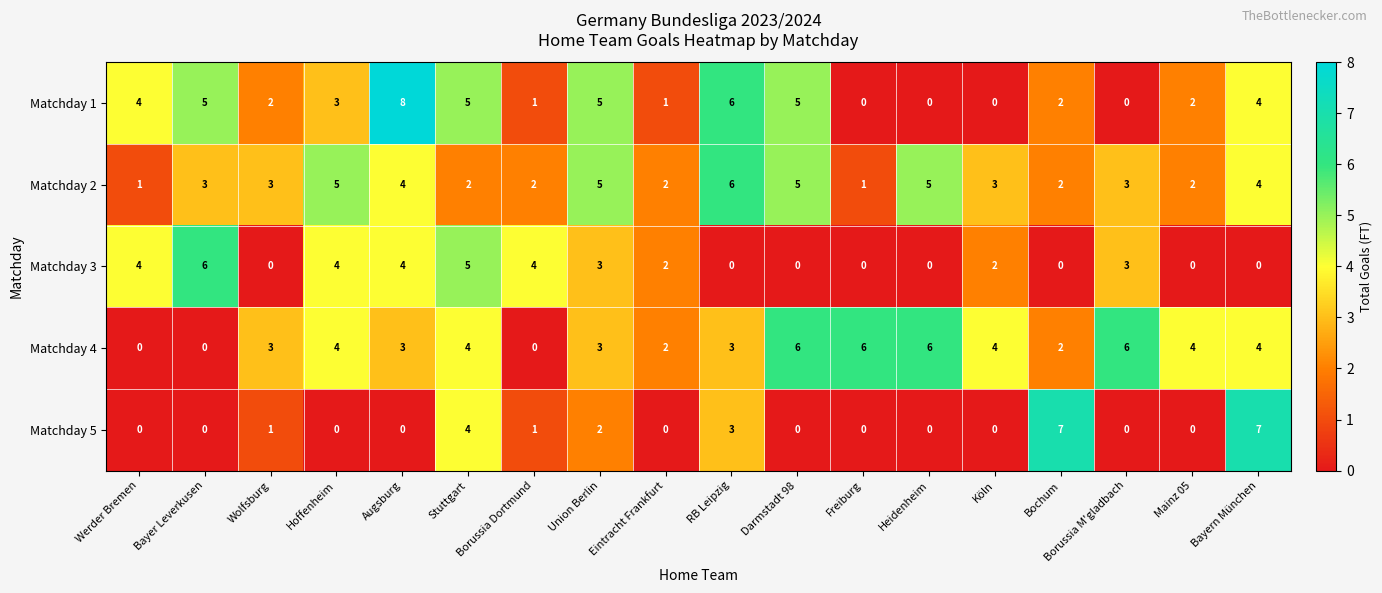

What is the total value across all series at Darmstadt 98?

16